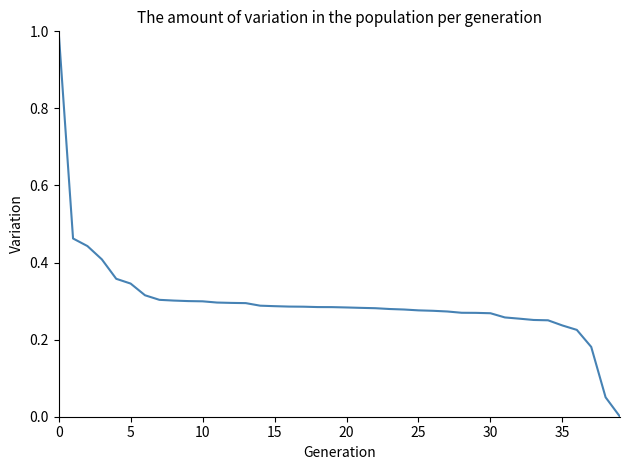

What is the difference between the maximum and minimum values?

1.0